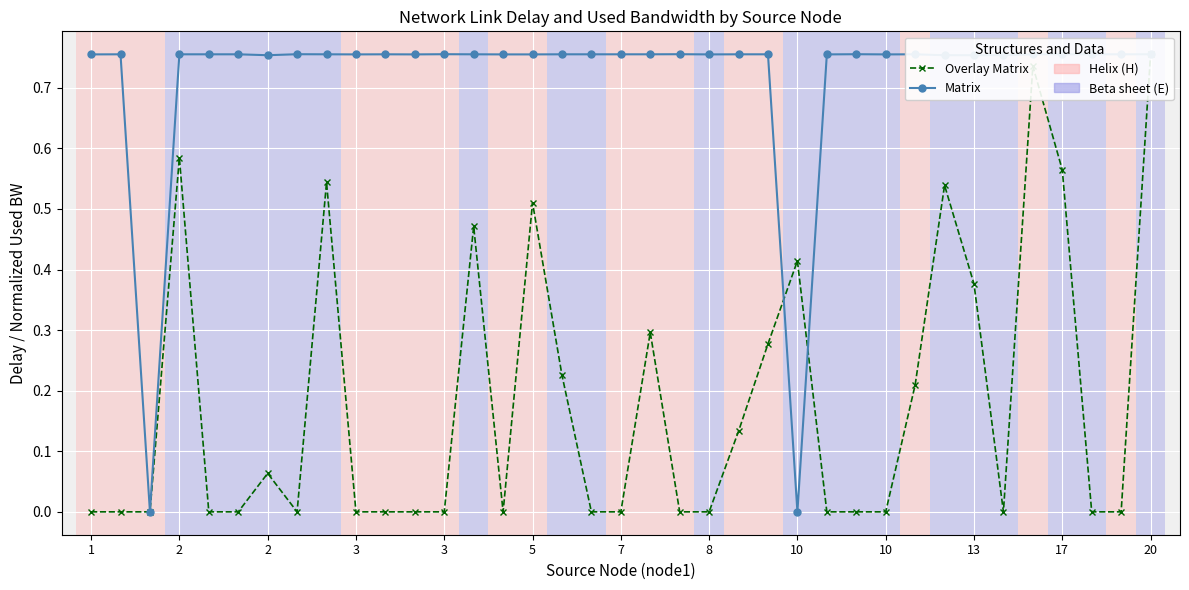

What is the sum of the Matrix values at 3 and 13?

1.5